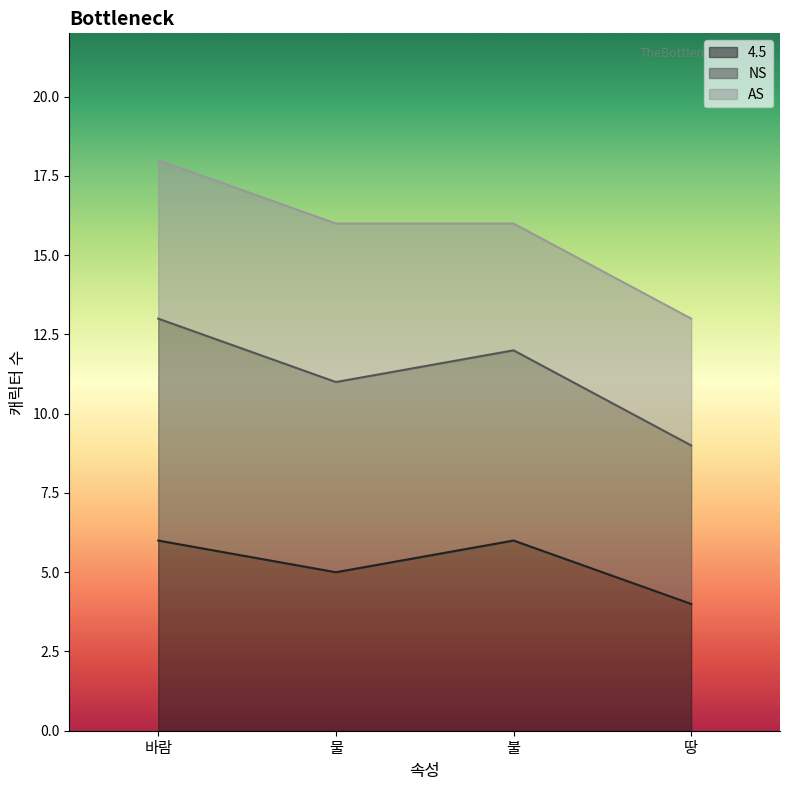

True or false: 4.5 has a value of 2 at 불.

False